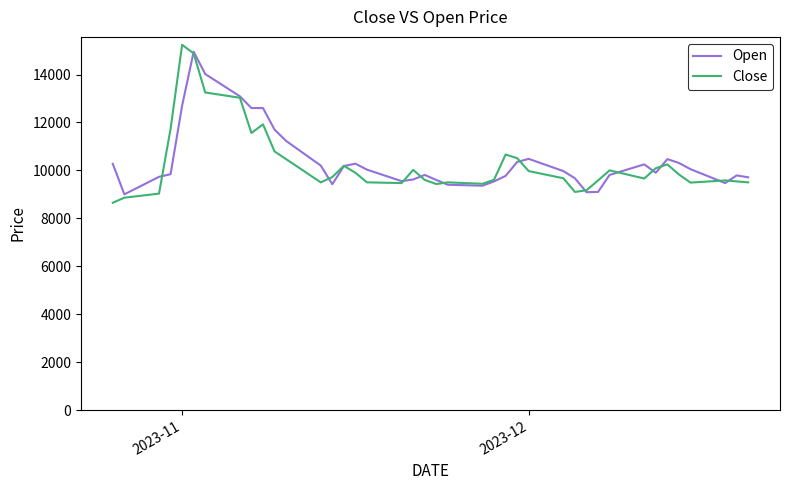

What is the greatest value displayed?

15240